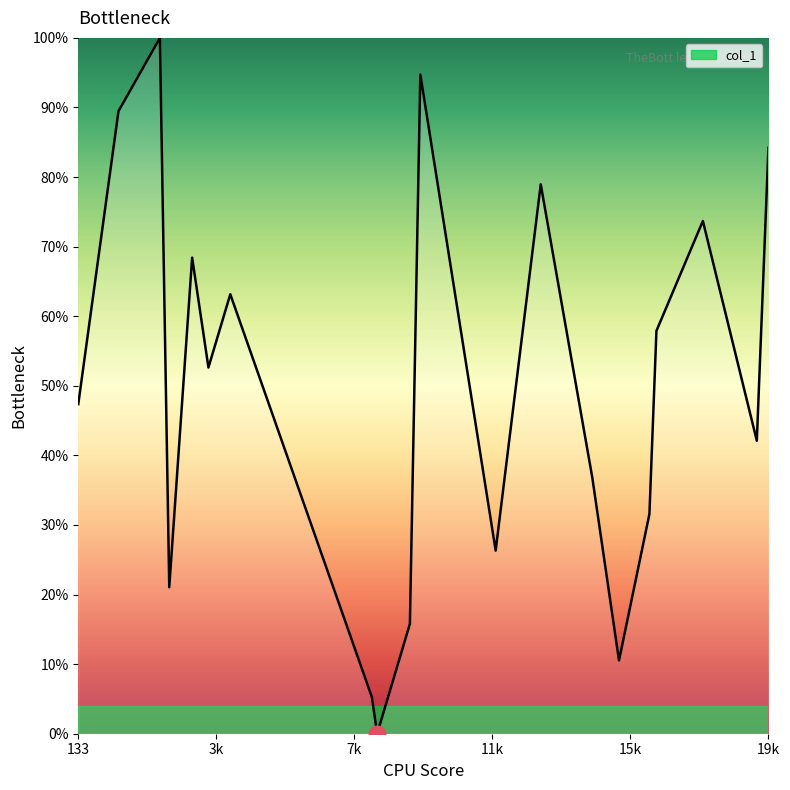

What is the difference between the maximum and minimum values?

100.0